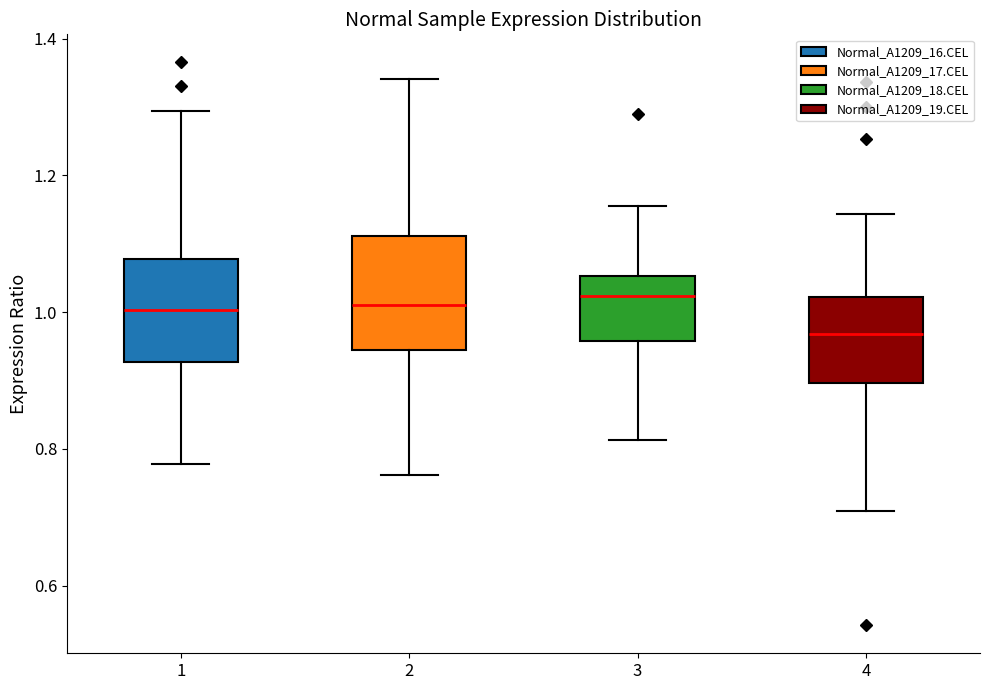

Reading left to right, transcribe this box plot: for each box, give where its median line is, the range the box spans, and where its two whiskers end, as read against the y-axis. The values are not printed on the chart, so give them approximately, as read against the axis.

1: median 1.00, box 0.92 to 1.08, whiskers 0.78 to 1.30
2: median 1.02, box 0.94 to 1.12, whiskers 0.76 to 1.34
3: median 1.02, box 0.96 to 1.06, whiskers 0.82 to 1.16
4: median 0.96, box 0.90 to 1.02, whiskers 0.70 to 1.14